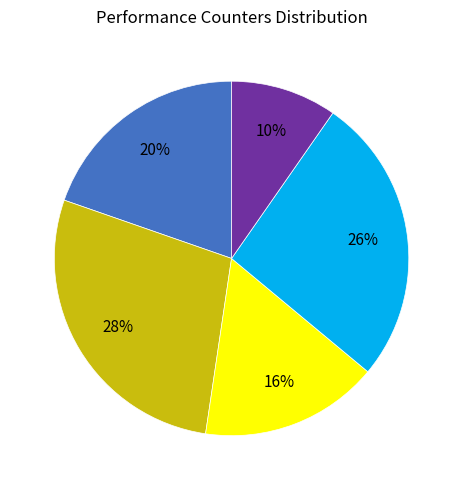

To the nearest percent, what portion does cycles represent?

27%